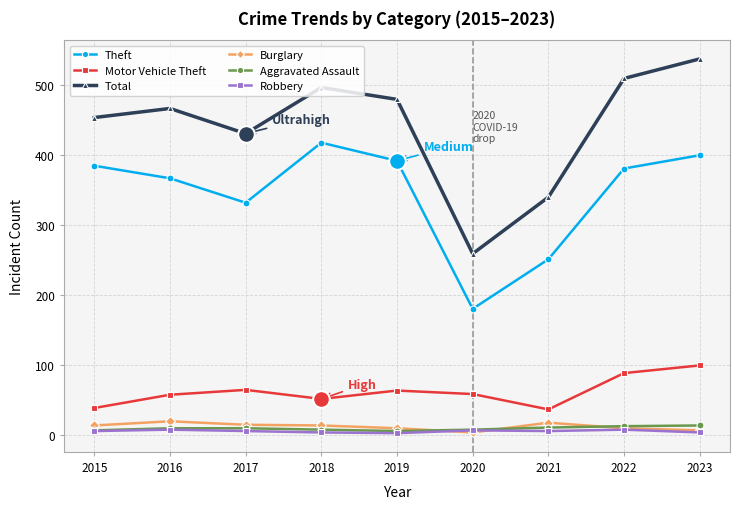

What is the value of the Motor Vehicle Theft point at the 8th from the left?

88